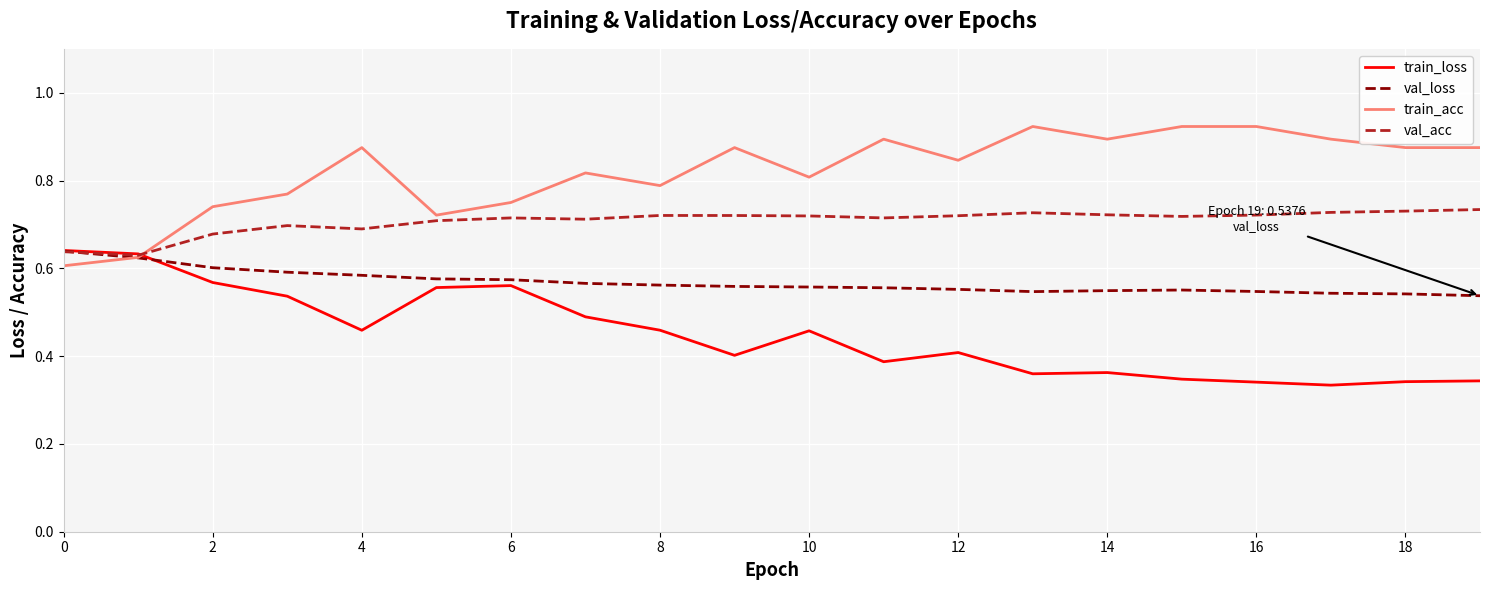

What are all the series names shown in the legend?

train_loss, val_loss, train_acc, val_acc